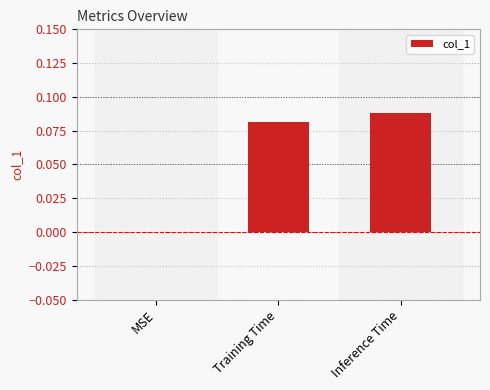

Which category has the highest value across all series?

Inference Time